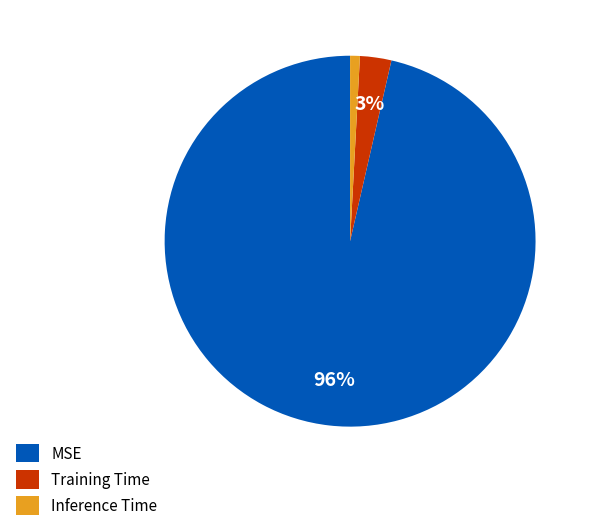

True or false: Inference Time accounts for 11% of the total.

False